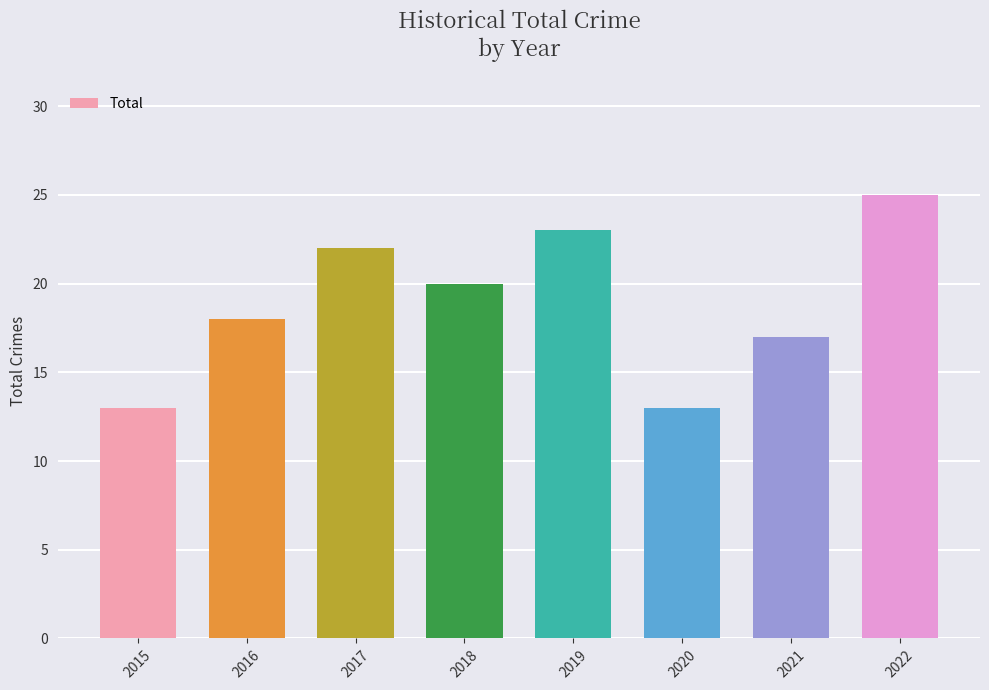

Which category has the highest value across all series?

2022